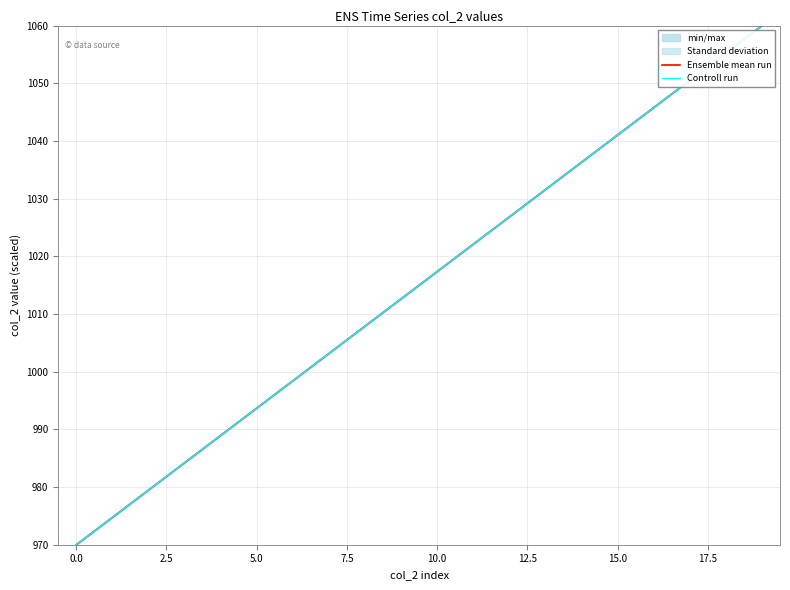

At which category is the sum across all series the highest?

19